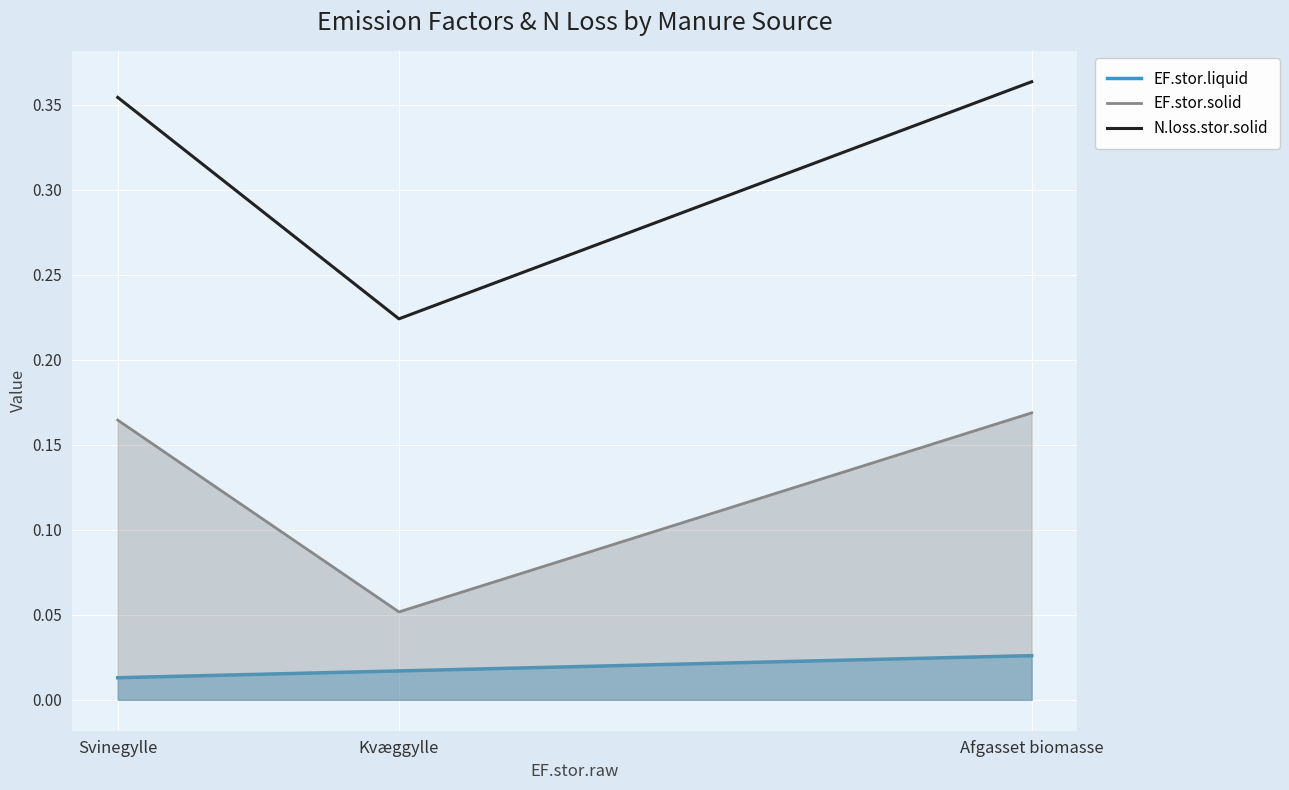

Is it true that EF.stor.liquid equals 0.0 at Svinegylle?

False